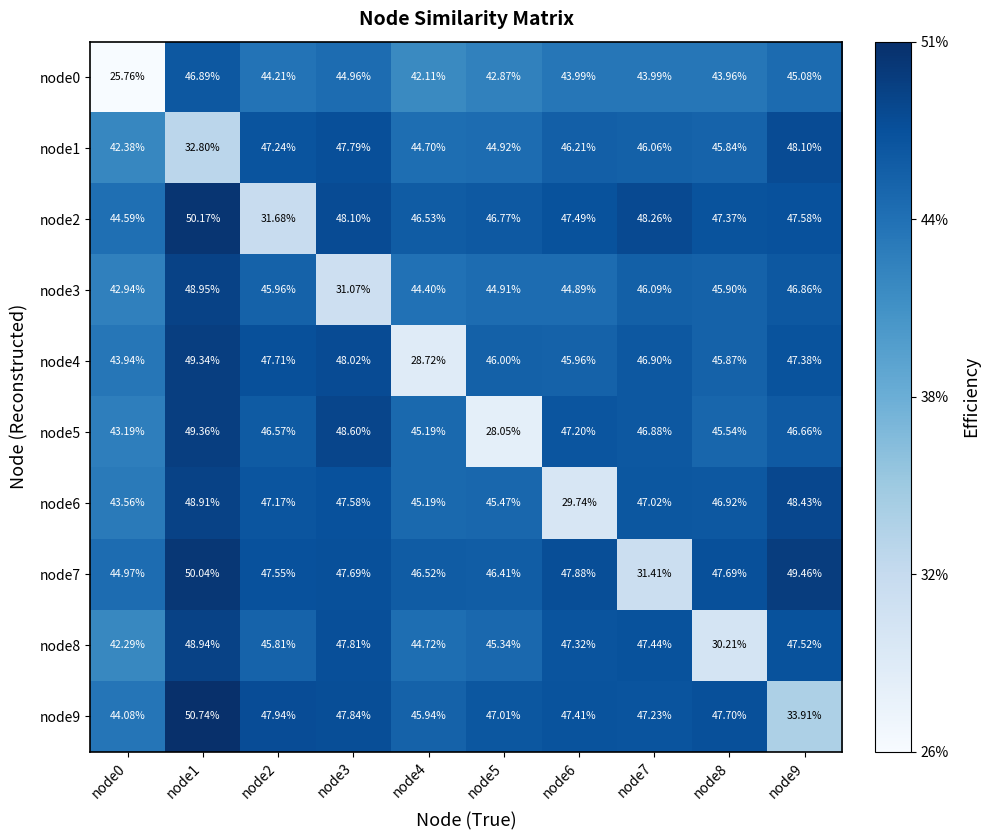

Is the value of node7 at node5 greater than the value of node4 at node1?

No